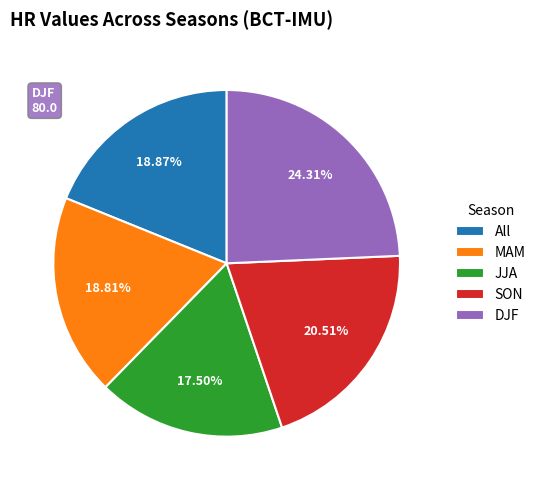

What portion of the pie excludes JJA?

82.5%